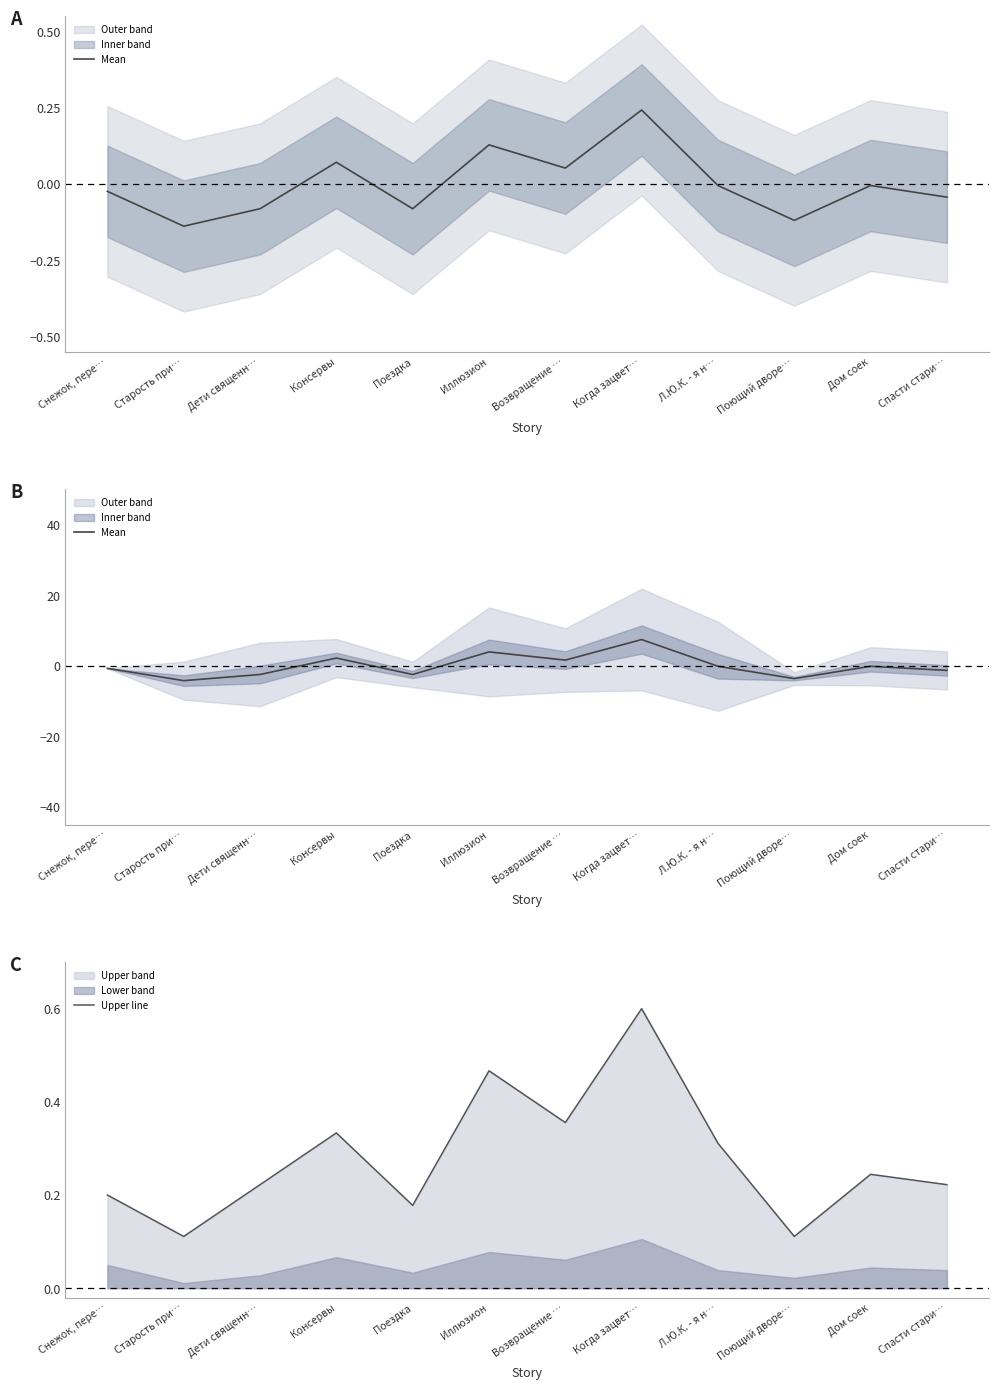

True or false: Upper line and Mean intersect in this chart.

True